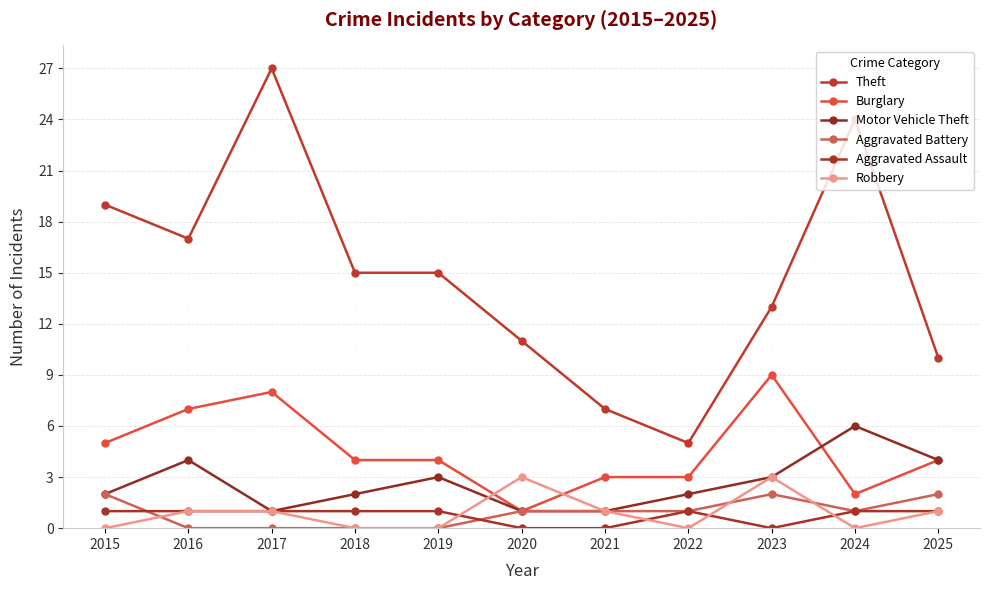

At which label is Aggravated Assault closest to 0?

2020